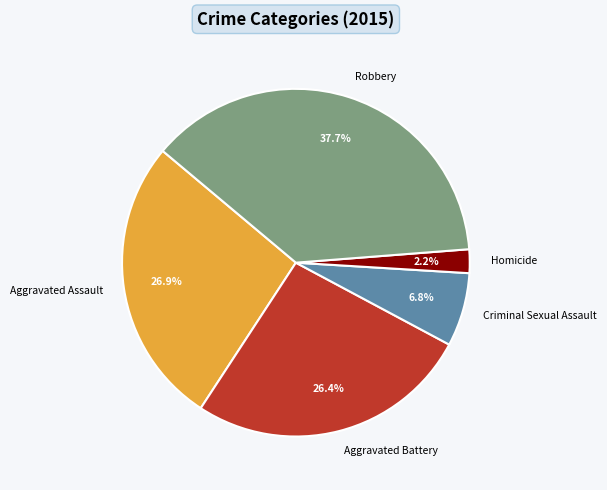

Which slice is the smallest?

Homicide